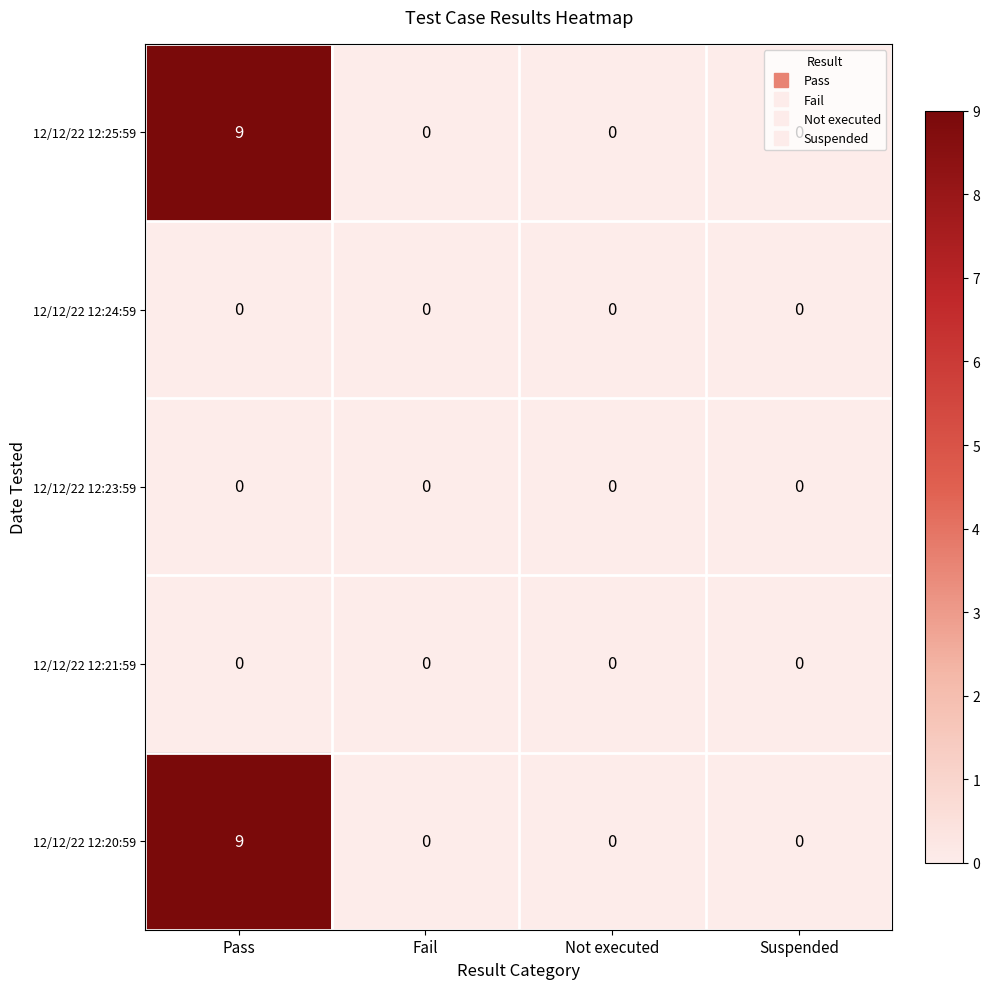

The value of 12/12/22 12:21:59 at Not executed is 0. True or false?

True